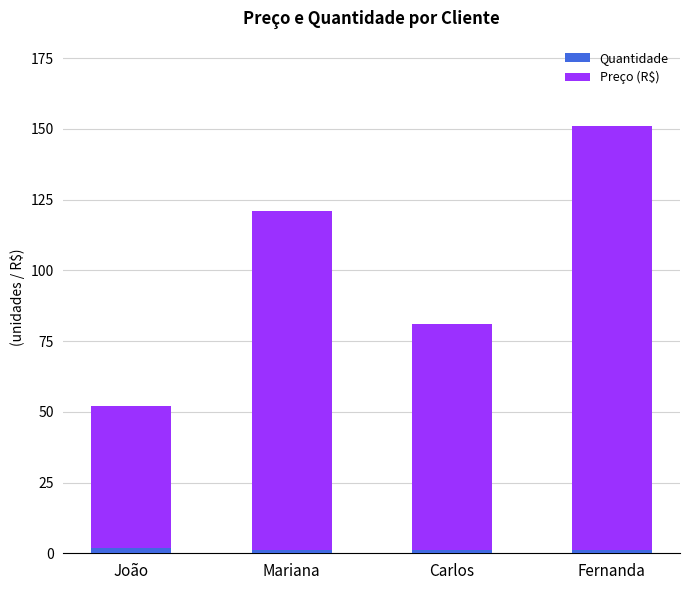

At which category is the sum across all series the highest?

Fernanda